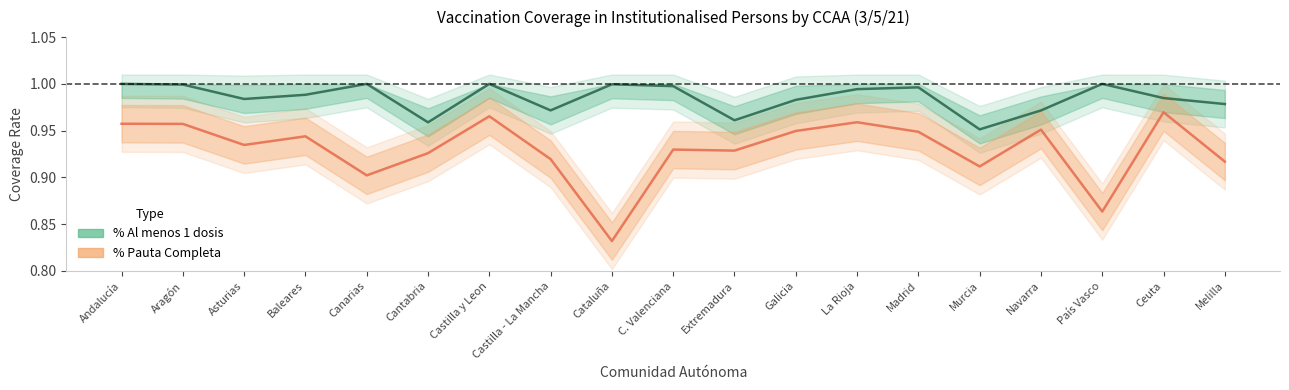

What is the average value of the % Al menos 1 dosis series?

1.0